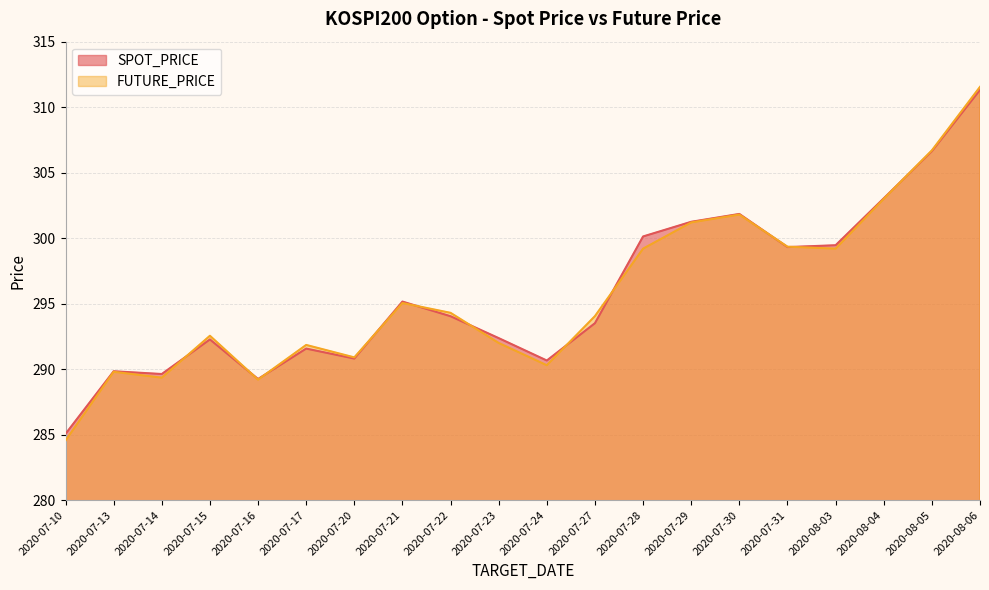

At which label does SPOT_PRICE first exceed 294?

2020-07-21